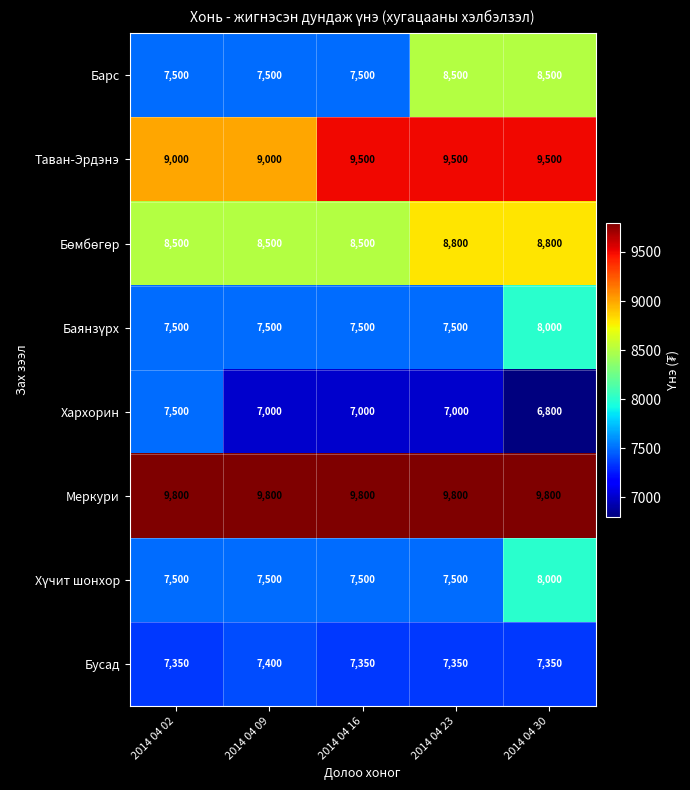

What is the difference between the maximum and minimum values in the Барс series?

1000